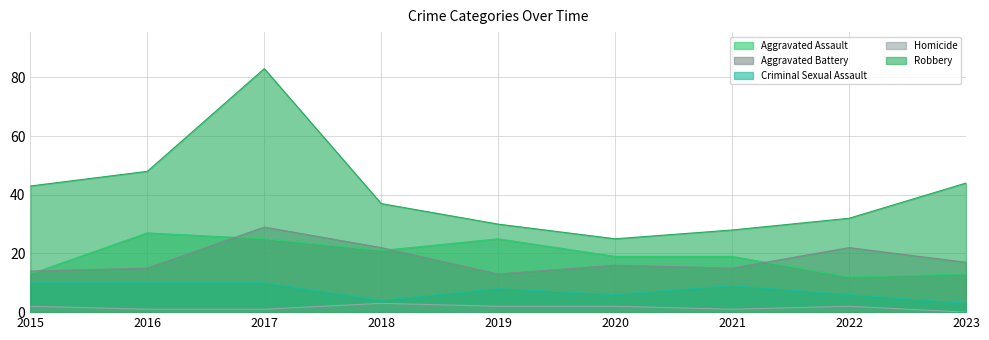

Reading left to right, transcribe all the data shown in this chart.

Aggravated Assault: 2015=13	2016=27	2017=25	2018=21	2019=25	2020=19	2021=19	2022=12	2023=13
Aggravated Battery: 2015=14	2016=15	2017=29	2018=22	2019=13	2020=16	2021=15	2022=22	2023=17
Criminal Sexual Assault: 2015=10	2016=10	2017=10	2018=4	2019=8	2020=6	2021=9	2022=6	2023=3
Homicide: 2015=2	2016=1	2017=1	2018=3	2019=2	2020=2	2021=1	2022=2	2023=0
Robbery: 2015=43	2016=48	2017=83	2018=37	2019=30	2020=25	2021=28	2022=32	2023=44